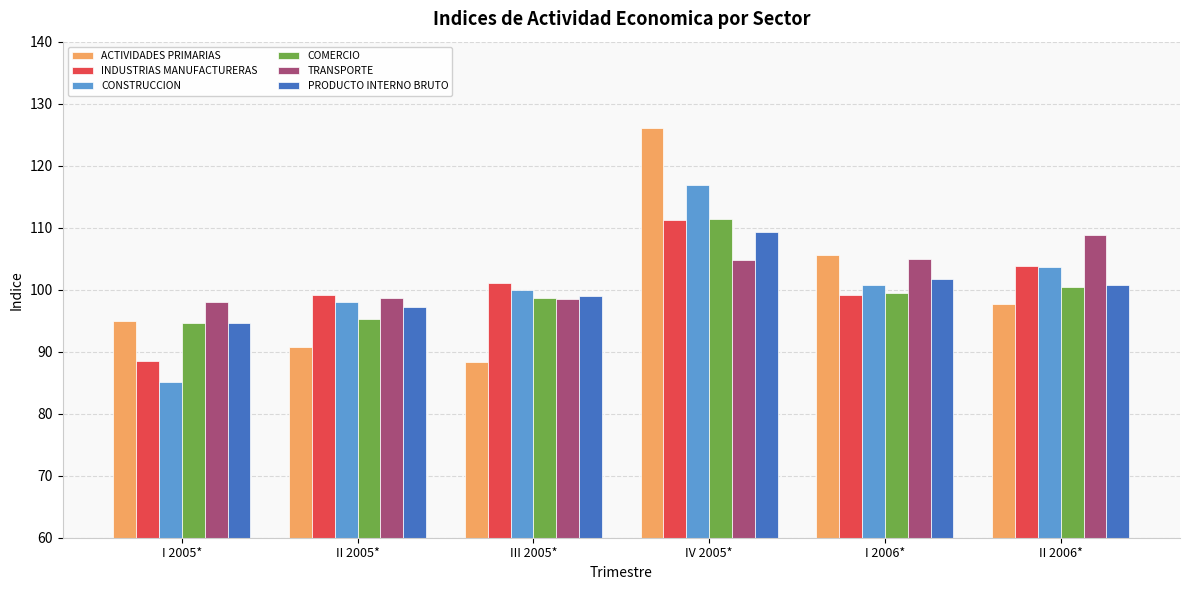

Between I 2005* and II 2006*, which series saw the biggest shift?

CONSTRUCCION